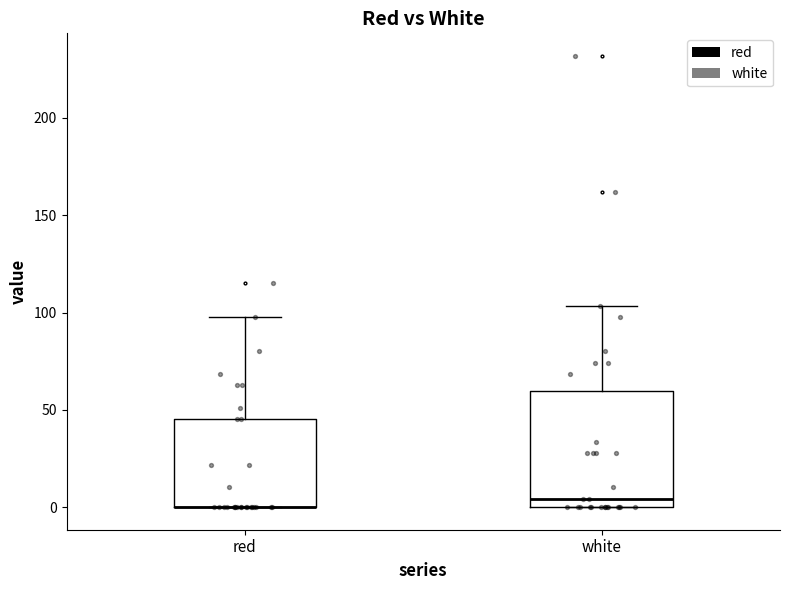

Reading left to right, read every box against the y-axis: the position of its median line, the range the box covers, and the ends of its whiskers. The values are not printed on the chart, so give them approximately, as read against the axis.

red: median 0 (drawn on the box's lower edge), box 0 to 45, whiskers 0 to 100
white: median 5, box 0 to 60, whiskers 0 to 105